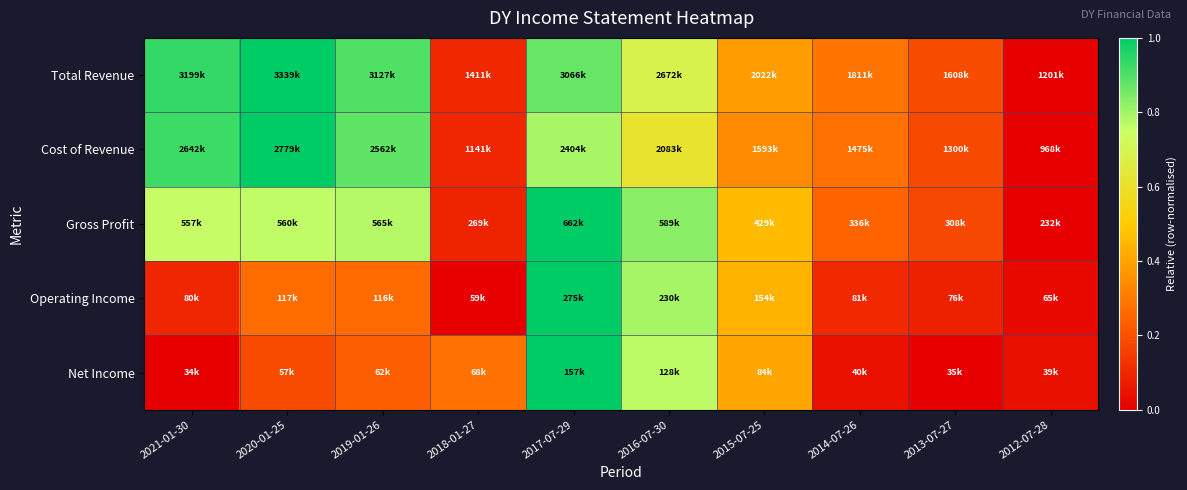

Between 2013-07-27 and 2016-07-30, which is larger?

2016-07-30